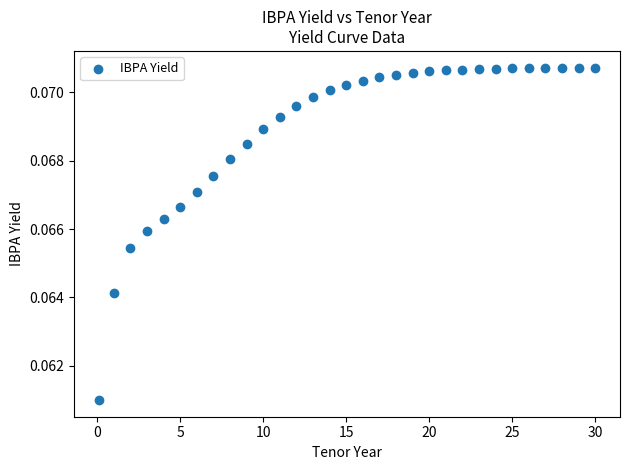

How many points are shown in the scatter plot?

31